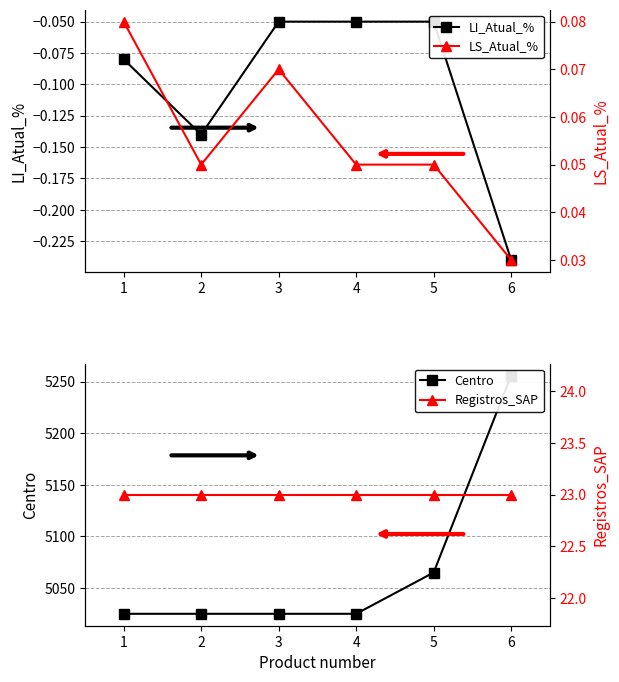

How many LS_Atual_% values are between 0 and 1?

6